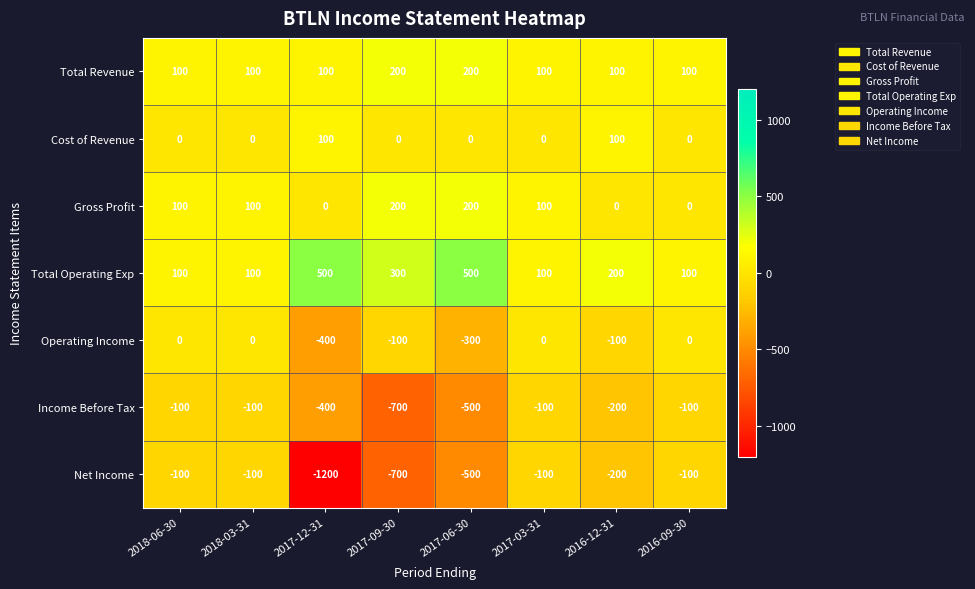

Which series has the largest total across all categories?

Total Operating Exp